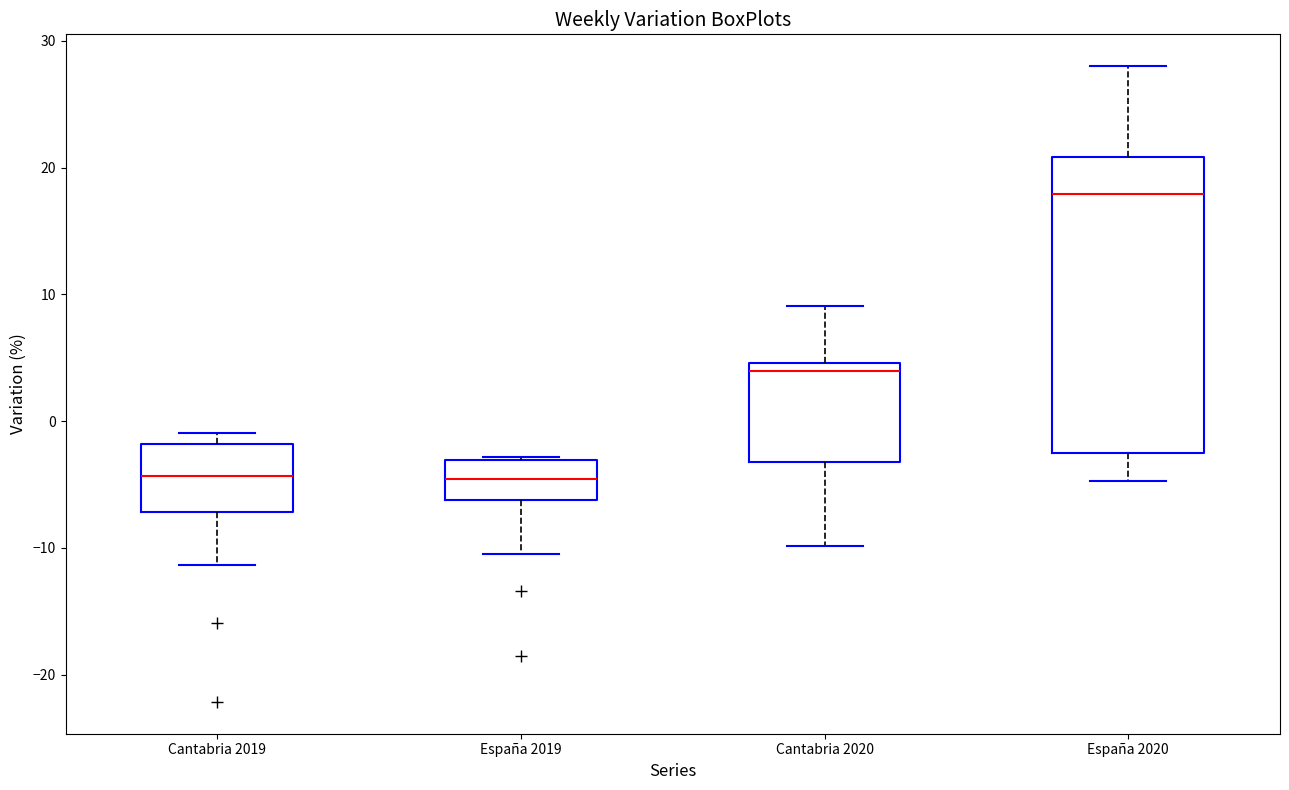

Reading left to right, transcribe this box plot: for each box, give where its median line is, the range the box spans, and where its two whiskers end, as read against the y-axis. The values are not printed on the chart, so give them approximately, as read against the axis.

Cantabria 2019: median -4, box -7 to -2, whiskers -11 to -1
España 2019: median -5, box -6 to -3, whiskers -10 to -3
Cantabria 2020: median 4, box -3 to 5, whiskers -10 to 9
España 2020: median 18, box -3 to 21, whiskers -5 to 28